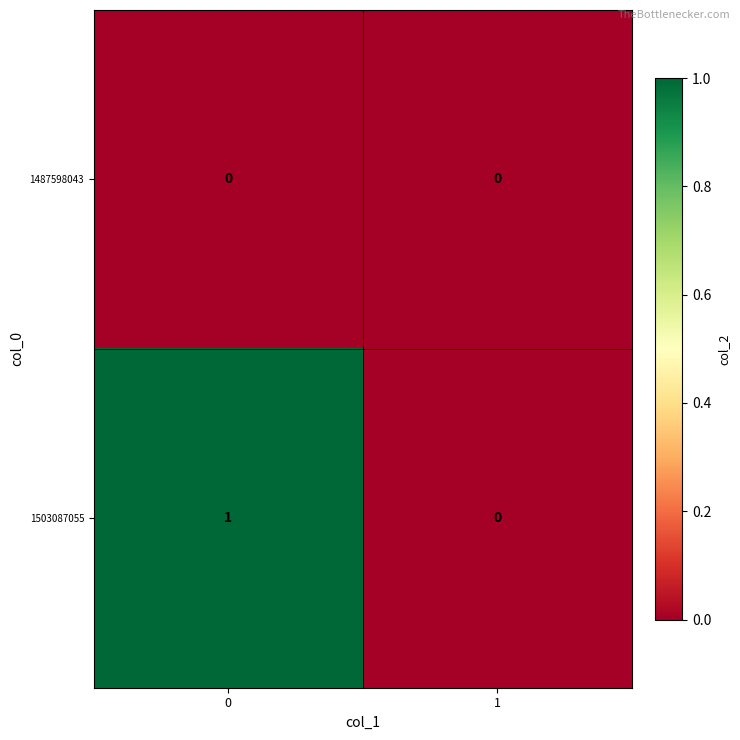

True or false: 1503087055 has a value of 0 at 1.

True